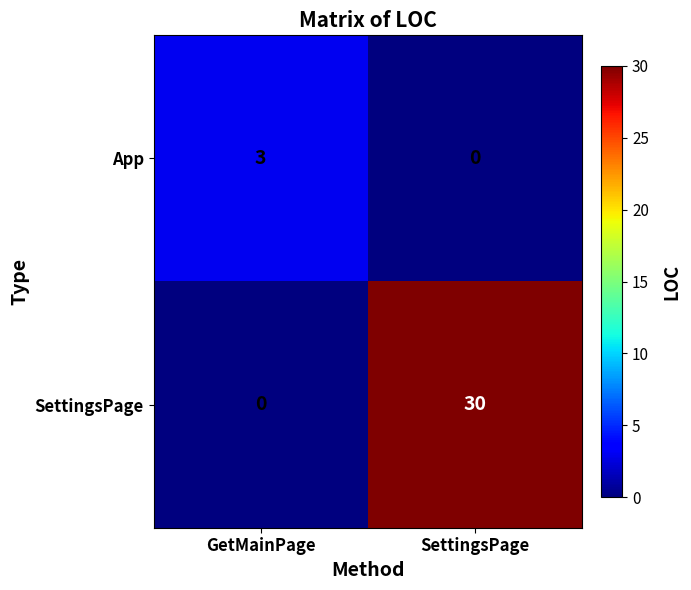

Which category has the highest value across all series?

SettingsPage